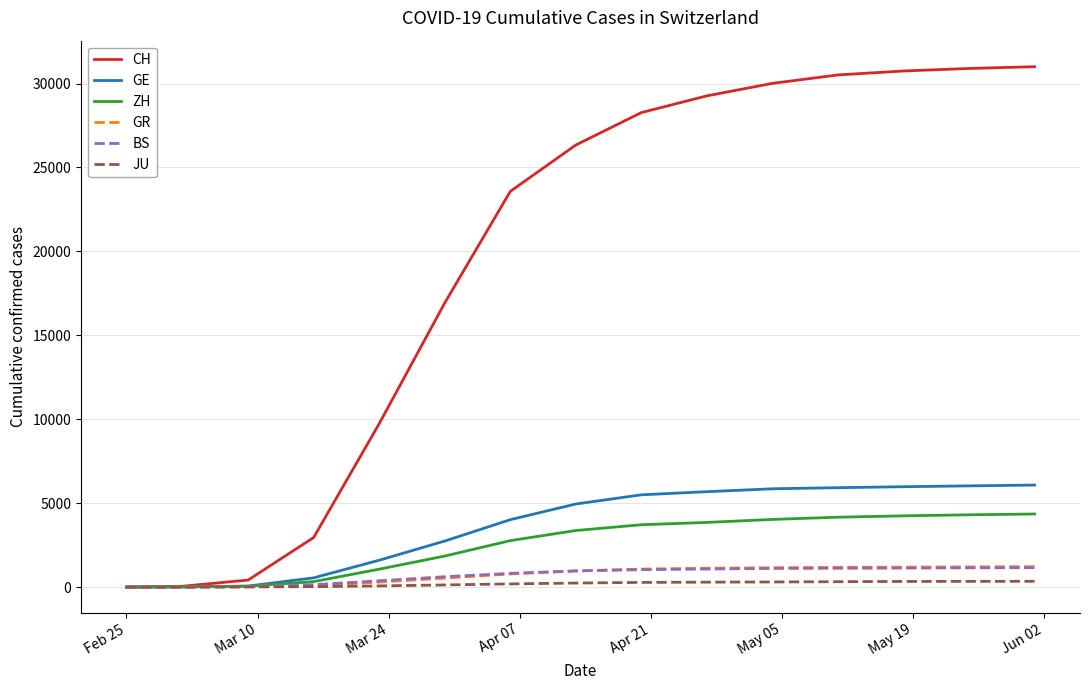

Which series has the largest total across all categories?

CH